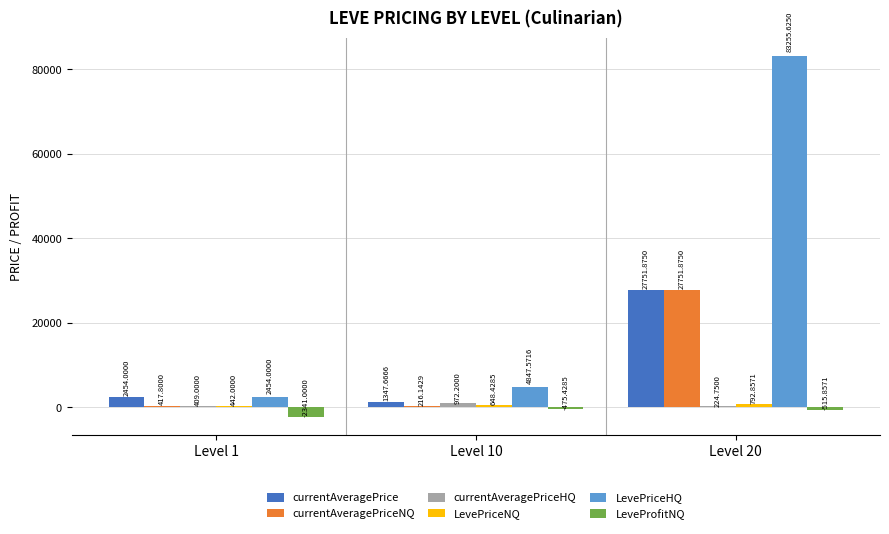

The LevePriceHQ series shows 4847.6 at Level 10. True or false?

True